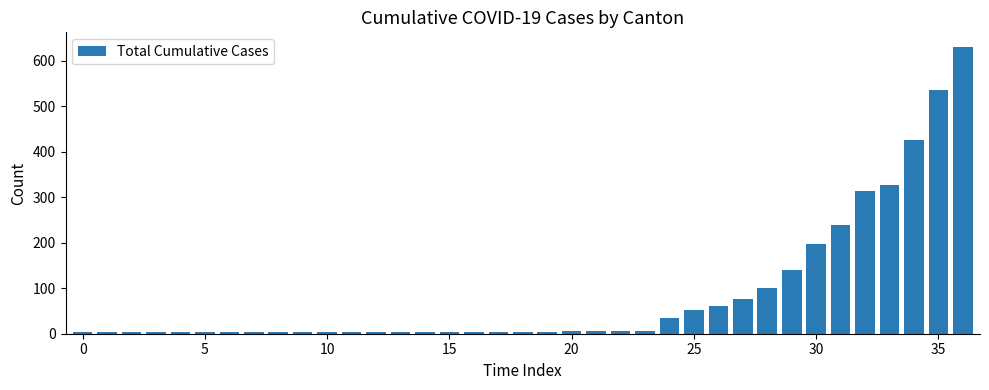

How many series are shown in this chart?

1